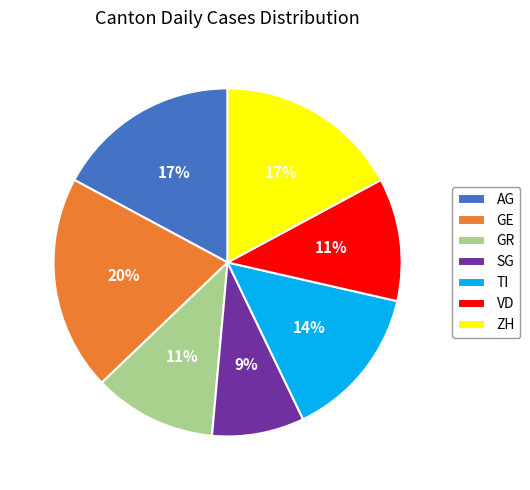

True or false: GR accounts for 11% of the total.

True